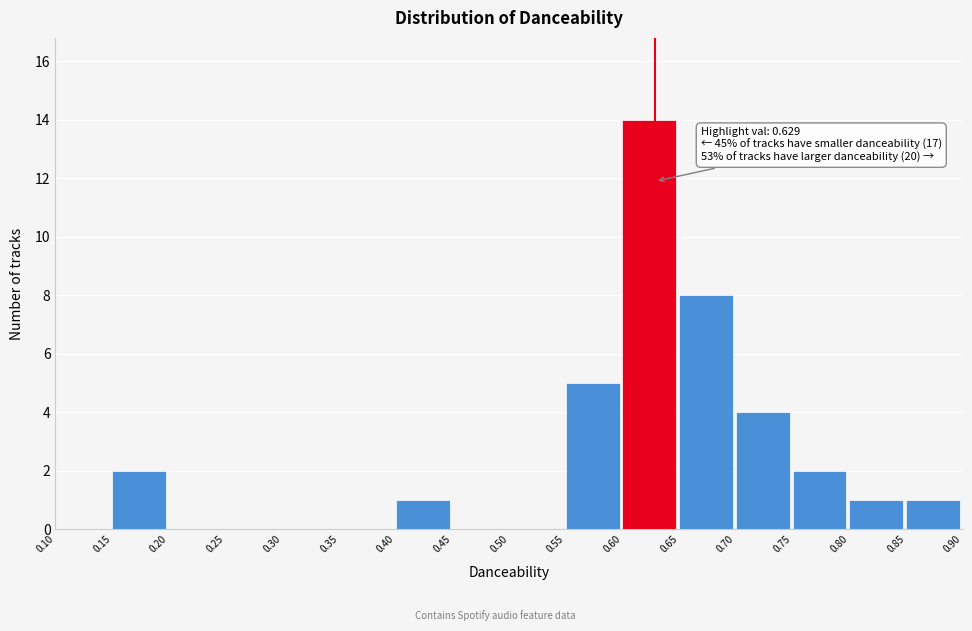

Which range on the x-axis has the tallest bar?

0.60 to 0.65